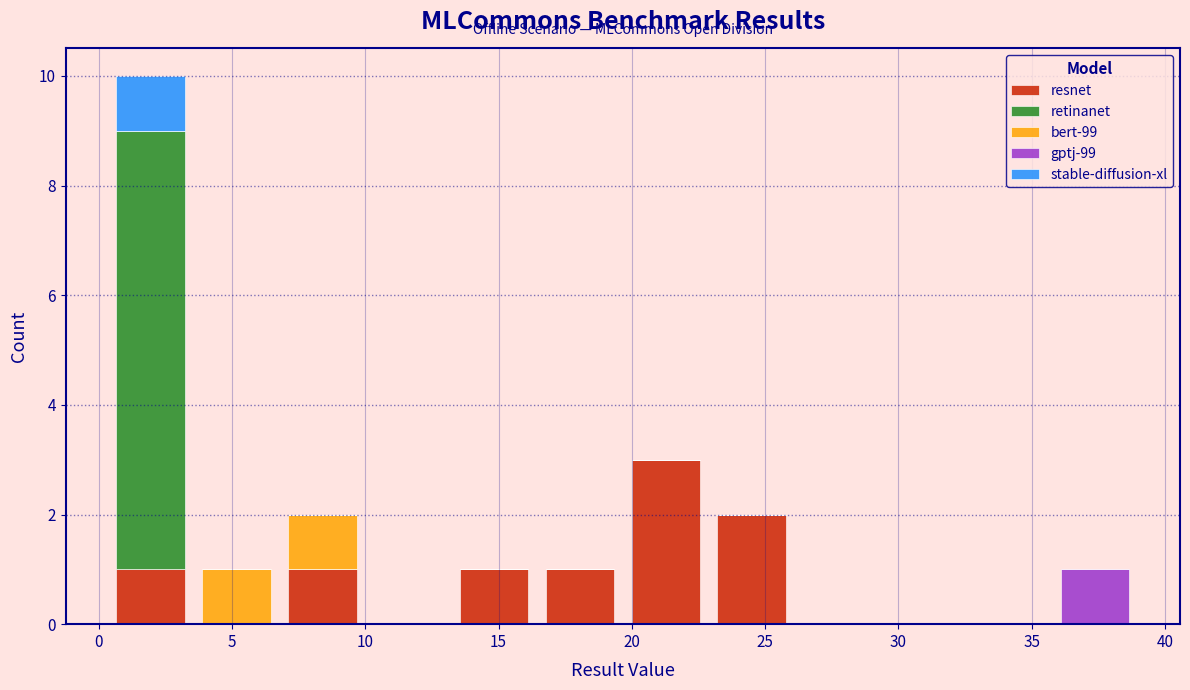

Which range on the x-axis has the tallest stacked bar (by total height)?

0.5 to 3.5